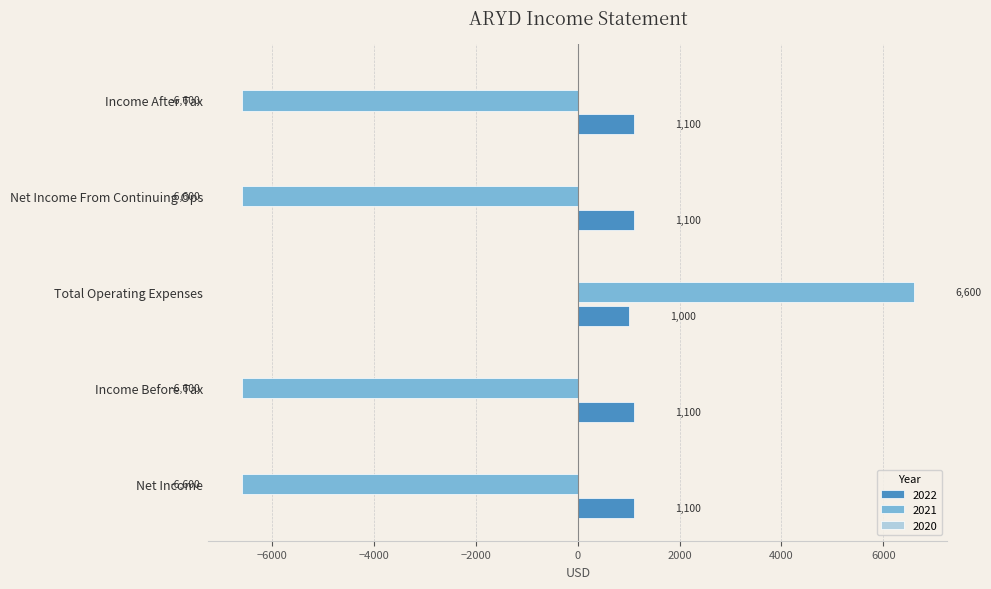

At Total Operating Expenses, list the series in order from largest to smallest.

2021, 2022